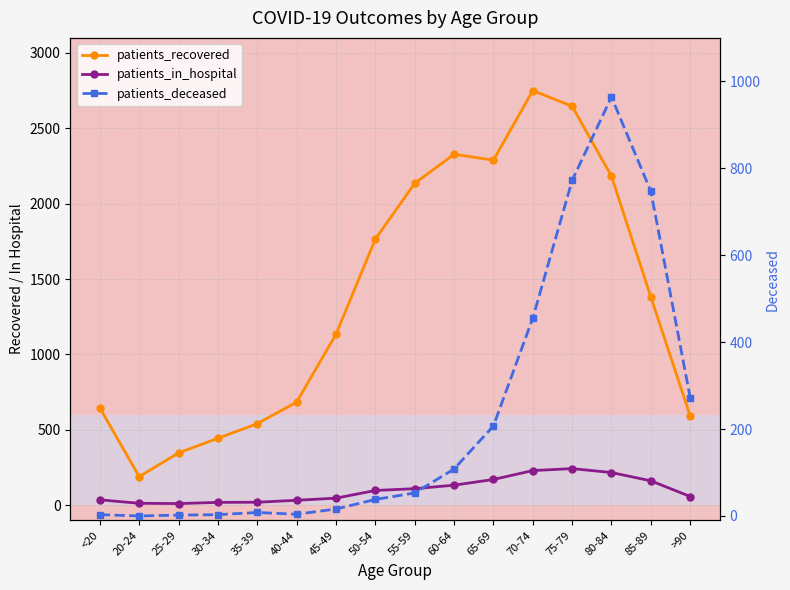

At which label is patients_deceased closest to 482?

70-74